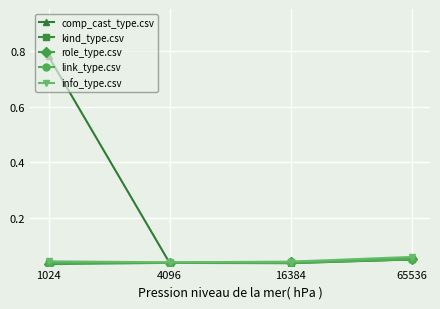

At which category is the sum across all series the highest?

1024